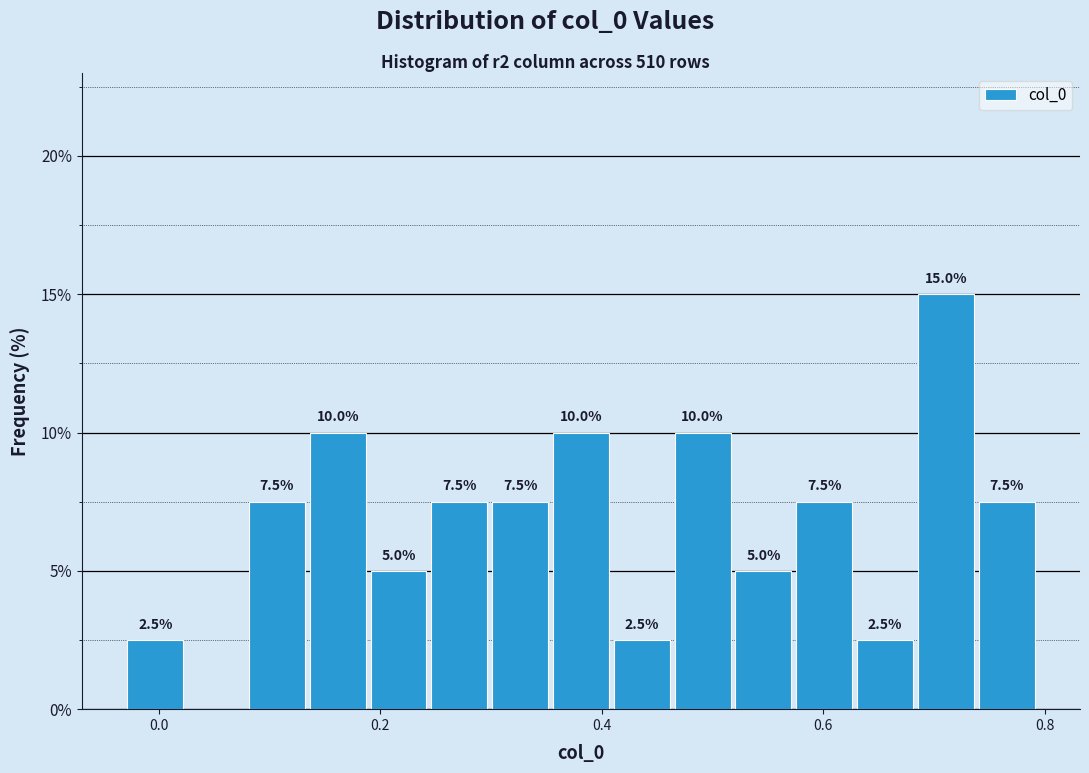

Read against the x-axis, roughly where is the centre of the tallest bar?

0.72